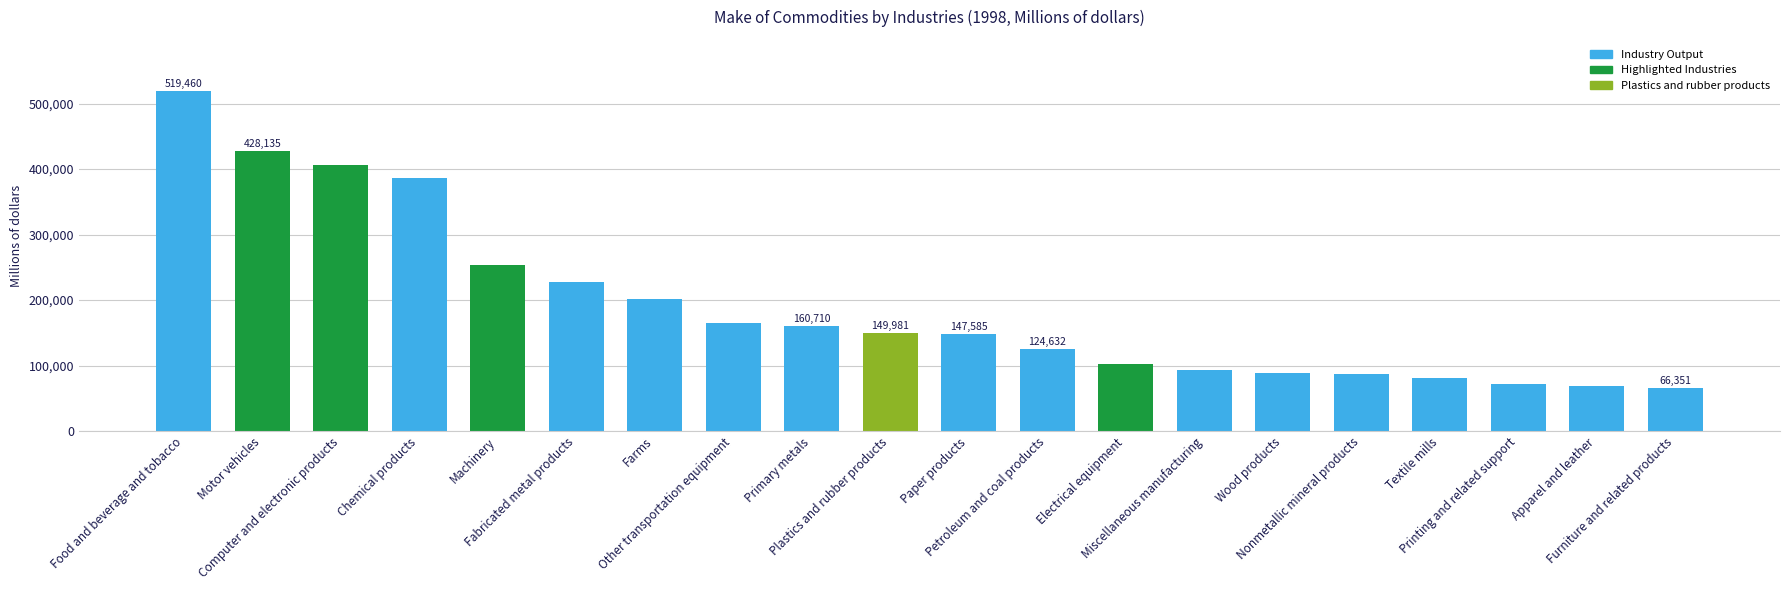

What is the difference between the maximum and second lowest values?

450066